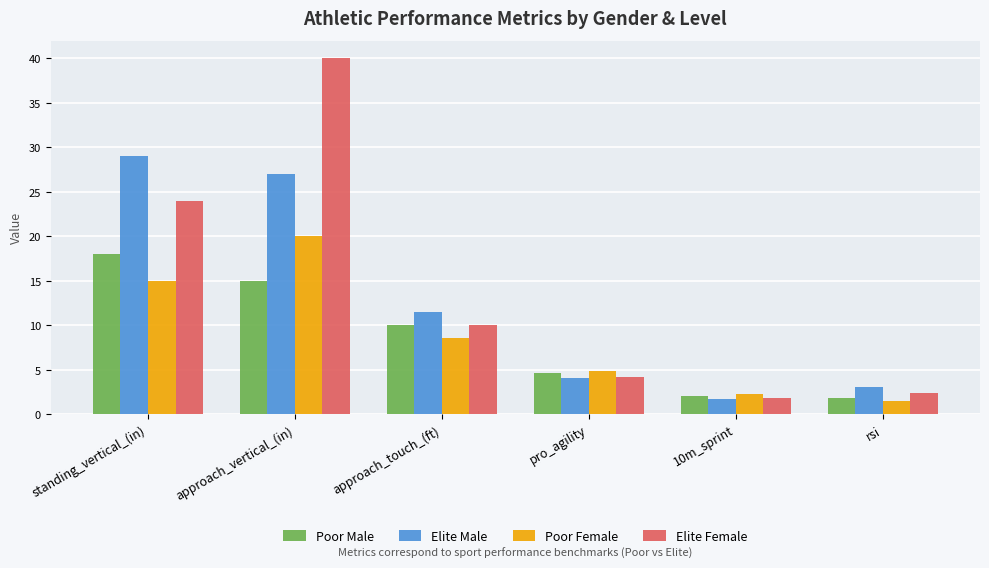

Is it true that Poor Female equals 4.8 at pro_agility?

True